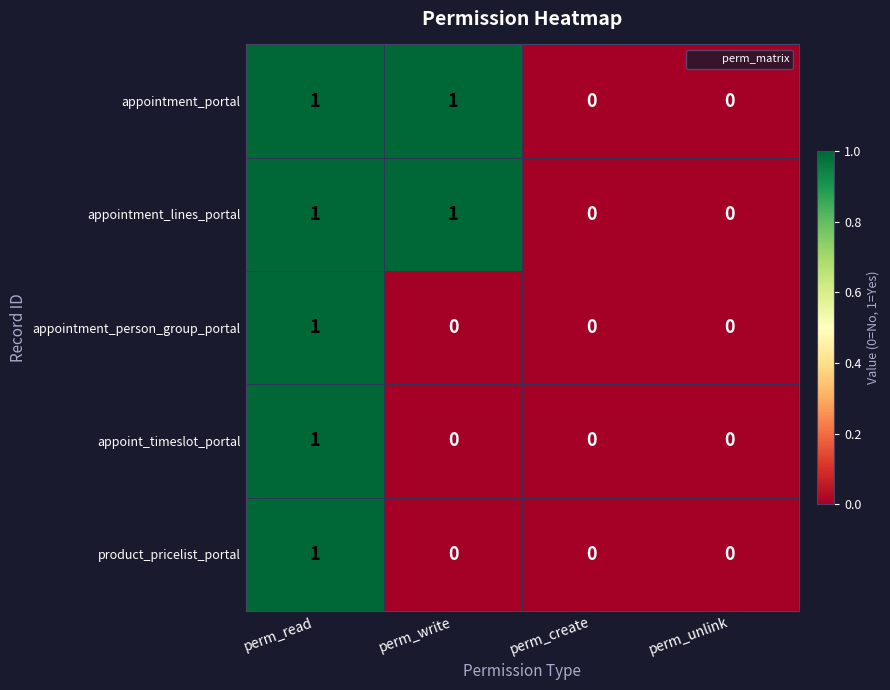

The value of appointment_person_group_portal at perm_unlink is 1. True or false?

False